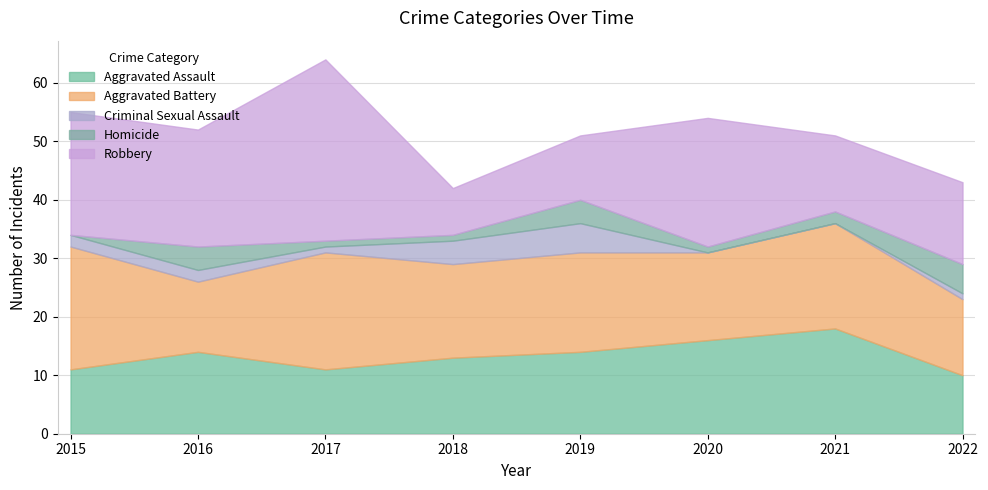

True or false: Criminal Sexual Assault and Homicide intersect in this chart.

True